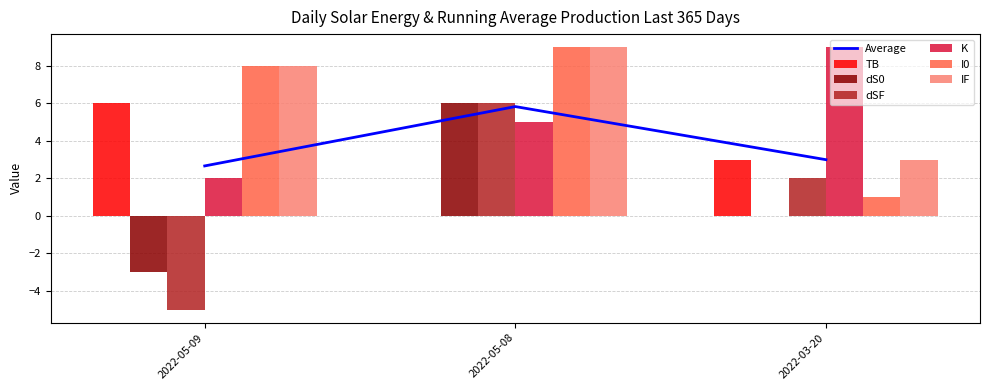

Reading left to right, extract all data points from this chart.

TB: 2022-05-09=6	2022-05-08=0	2022-03-20=3
dS0: 2022-05-09=-3	2022-05-08=6	2022-03-20=0
dSF: 2022-05-09=-5	2022-05-08=6	2022-03-20=2
K: 2022-05-09=2	2022-05-08=5	2022-03-20=9
I0: 2022-05-09=8	2022-05-08=9	2022-03-20=1
IF: 2022-05-09=8	2022-05-08=9	2022-03-20=3